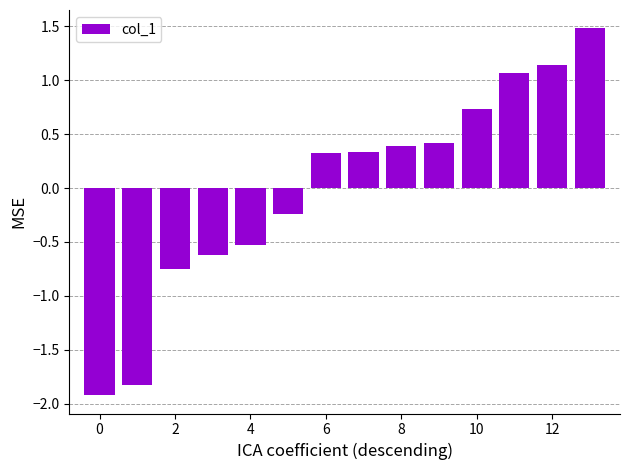

Count the number of values greater than 0.

8